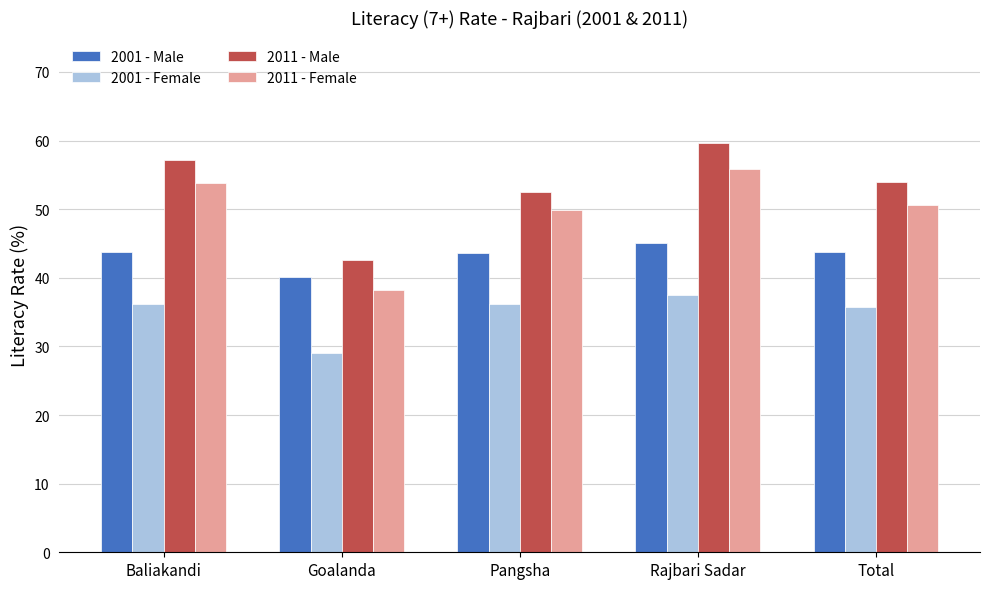

At Pangsha, list the series in order from smallest to largest.

2001 - Female, 2001 - Male, 2011 - Female, 2011 - Male